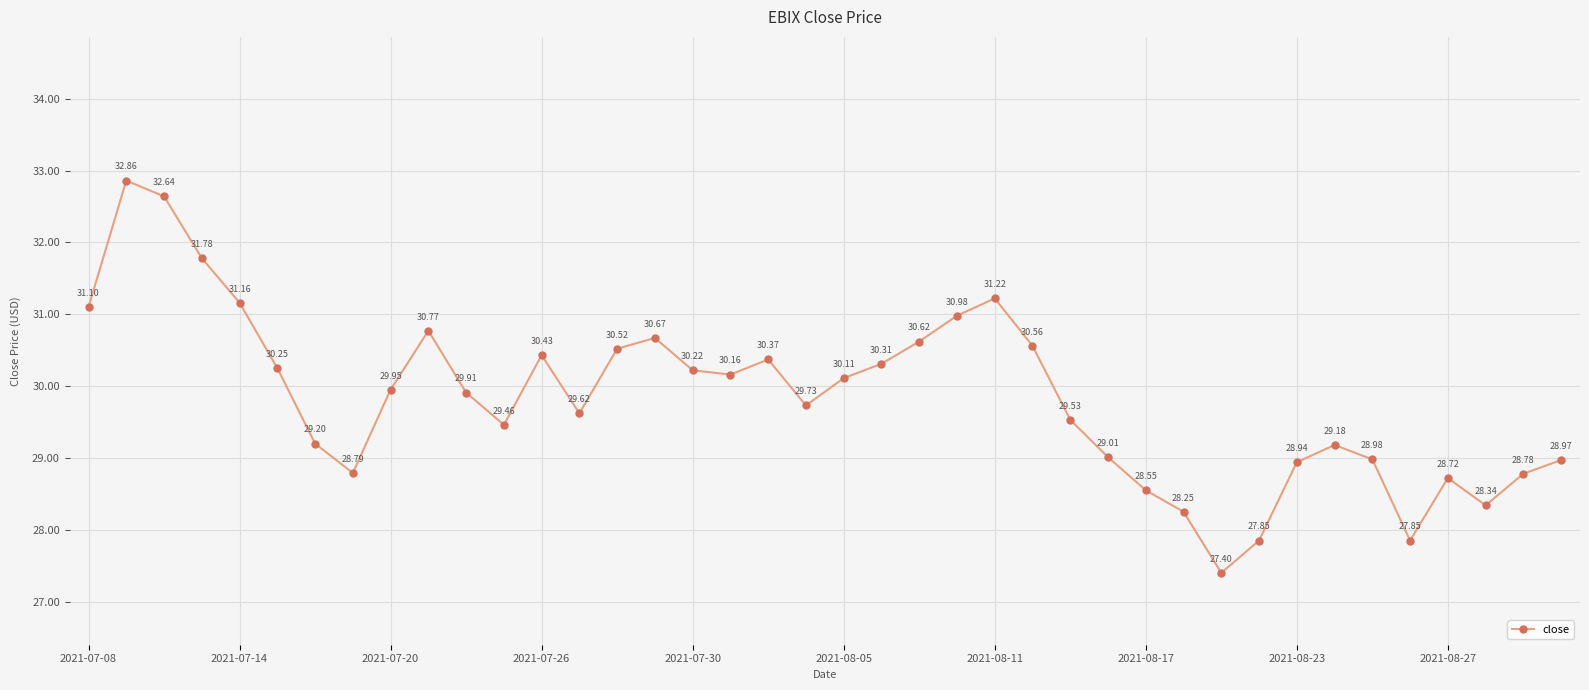

What is the sum of all values?

1193.7